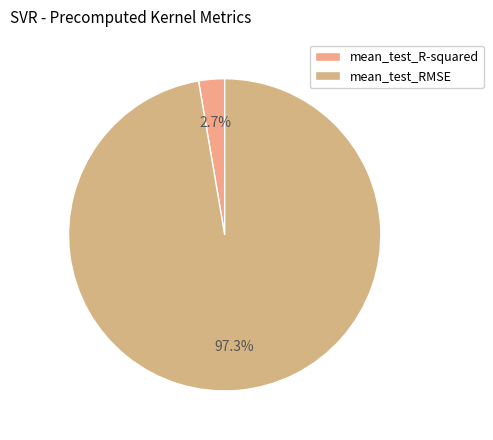

Which slice is the smallest?

mean_test_R-squared